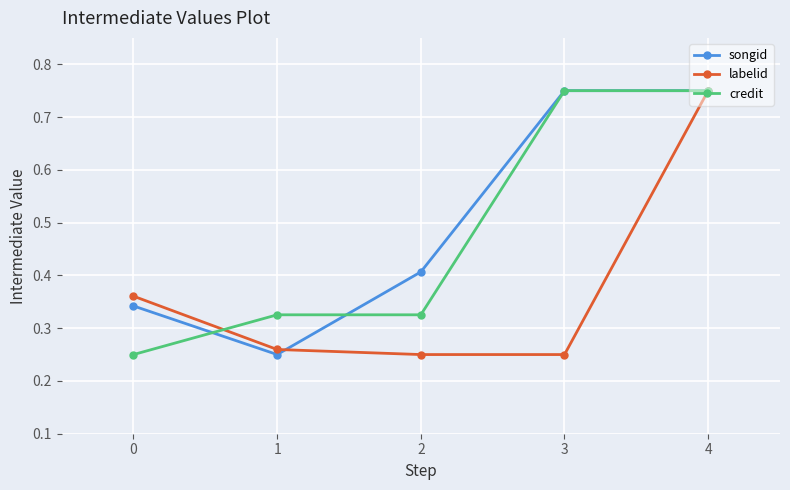

Is the value of labelid at 4 greater than the value of credit at 0?

Yes